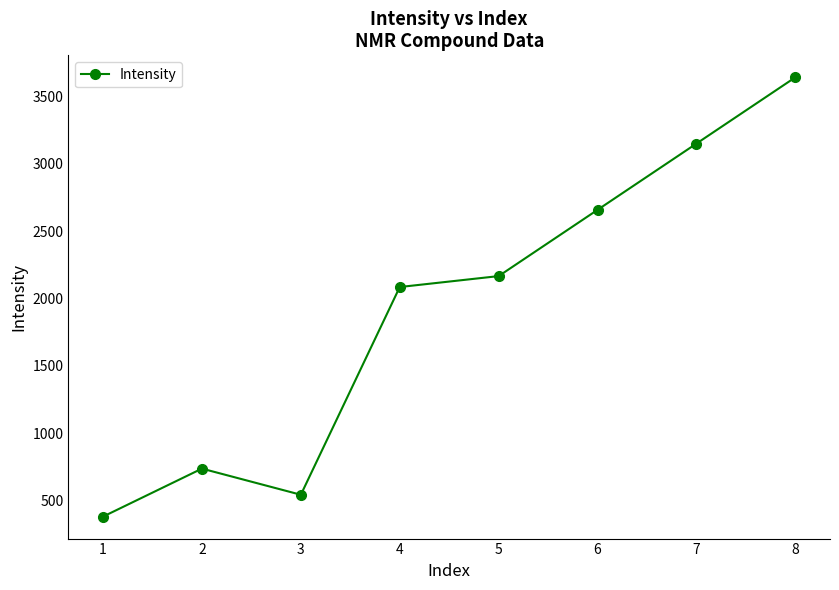

What is the value of the 7th point from the left?

3151.5